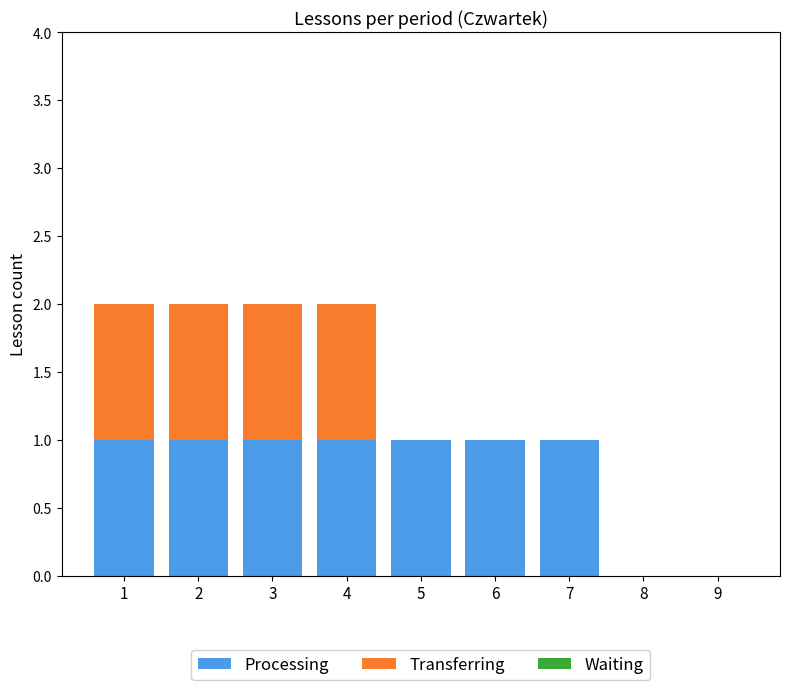

How many categories are shown in the chart?

9